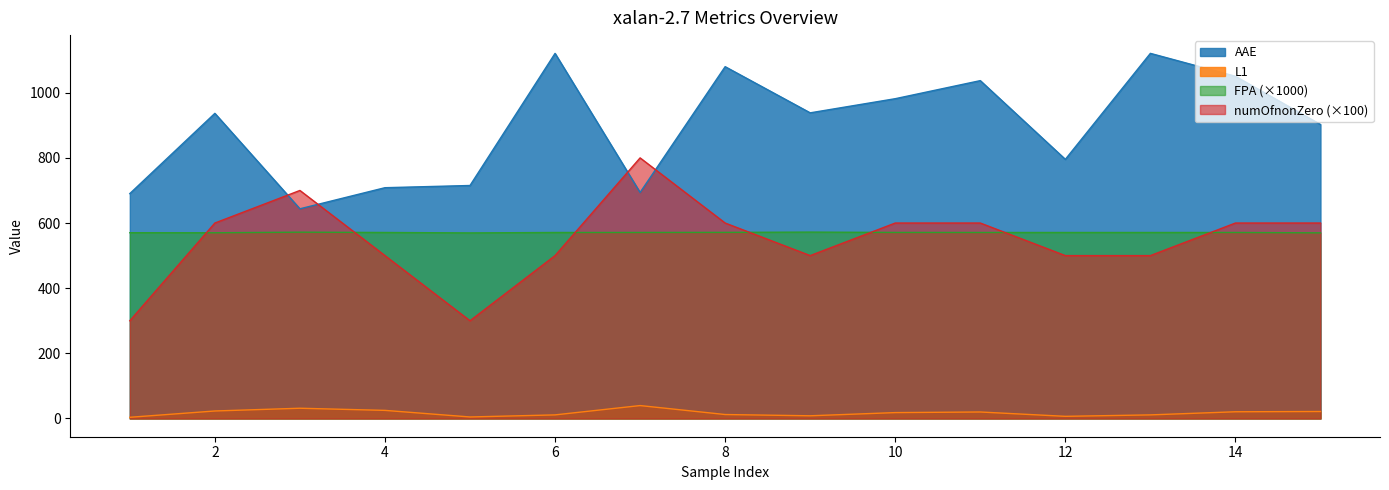

How many series are shown in this chart?

4